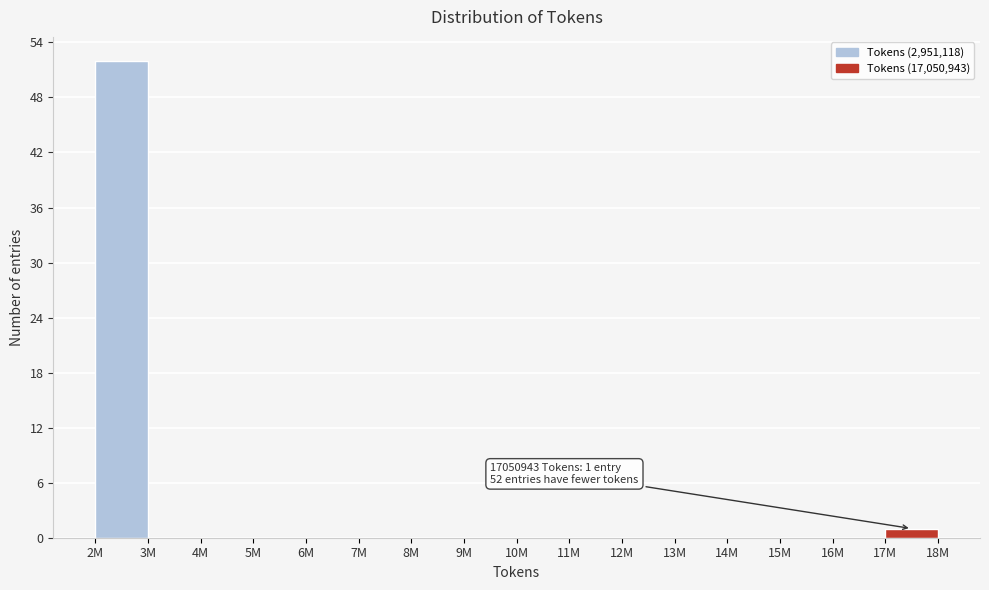

Reading left to right, what are all the values shown in this chart?

2M=52	3M=0	4M=0	5M=0	6M=0	7M=0	8M=0	9M=0	10M=0	11M=0	12M=0	13M=0	14M=0	15M=0	16M=0	17M=1